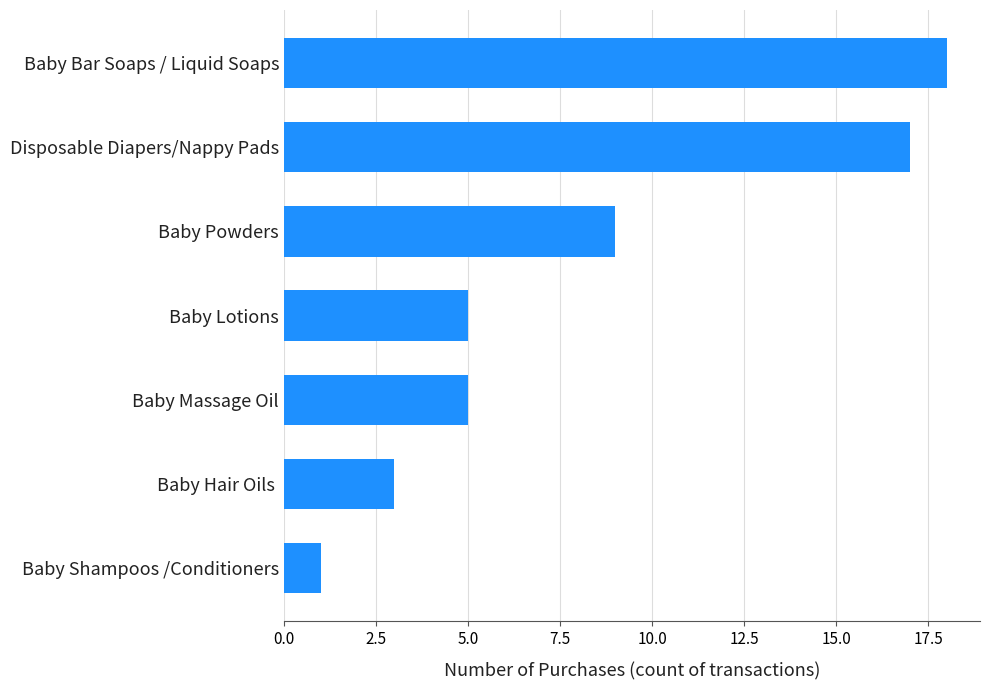

At which label is the value closest to 9?

Baby Powders